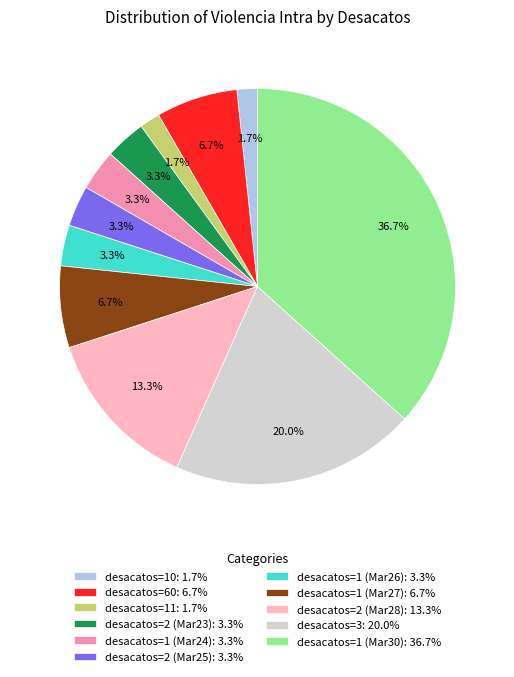

What is the largest slice in the pie chart?

desacatos=1 (Mar30): 36.7%